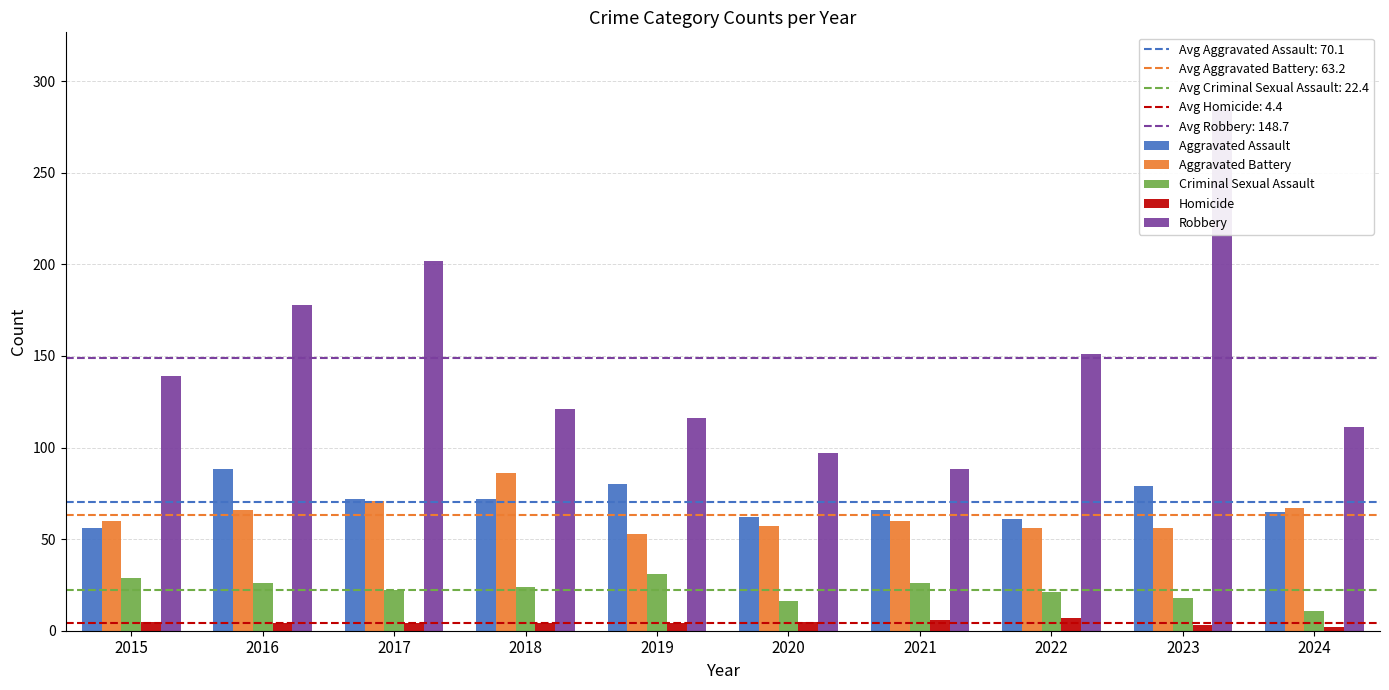

Rank the series by their maximum value, from highest to lowest.

Robbery, Aggravated Assault, Aggravated Battery, Criminal Sexual Assault, Homicide